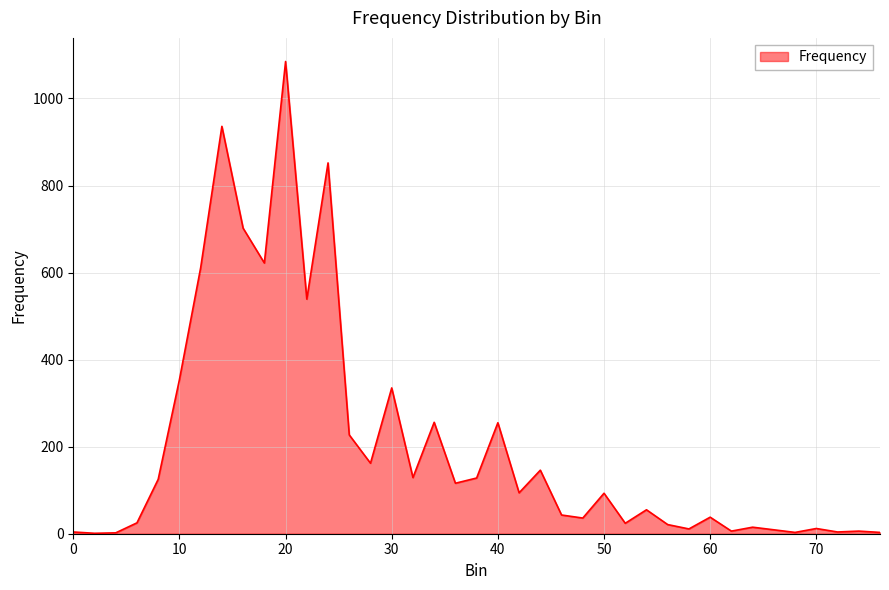

Count the number of categories in the chart.

39